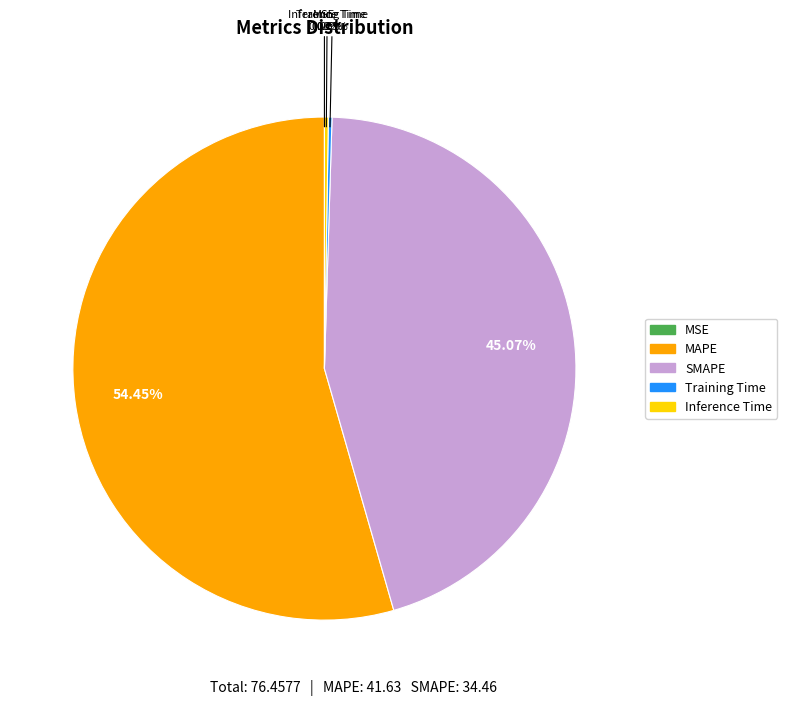

Which slice represents more than half of the pie?

MAPE